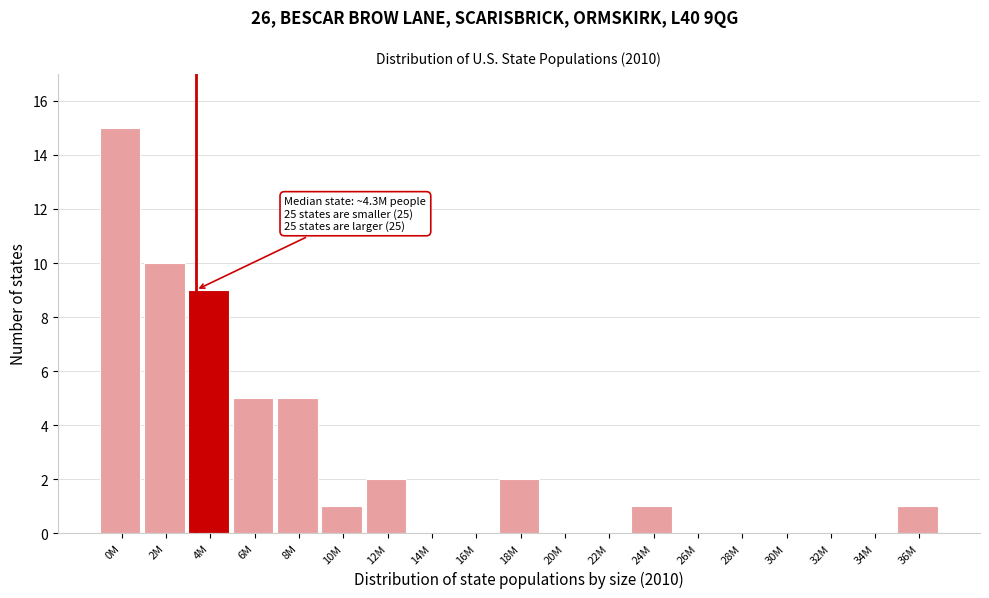

Reading right to left, what are all the values shown in this chart?

36M=1	34M=0	32M=0	30M=0	28M=0	26M=0	24M=1	22M=0	20M=0	18M=2	16M=0	14M=0	12M=2	10M=1	8M=5	6M=5	4M=9	2M=10	0M=15